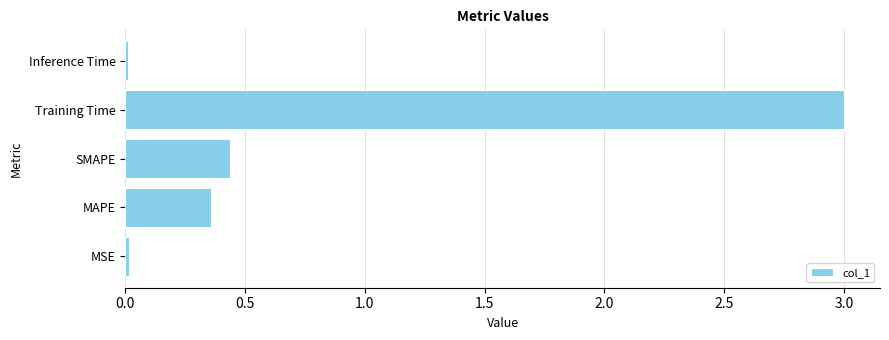

Is it true that the value at Training Time is 3.0?

True